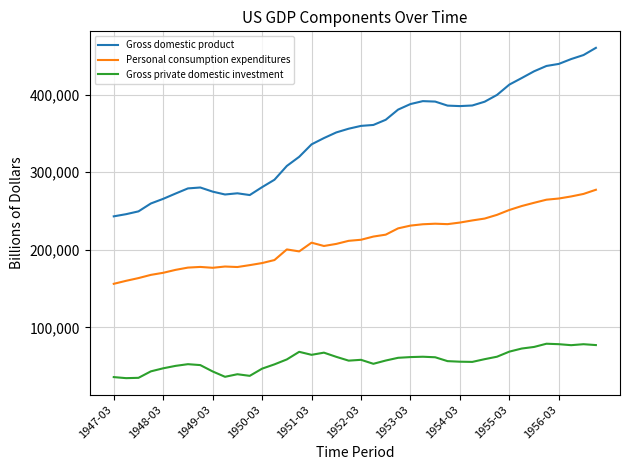

Which series has the largest total across all categories?

Gross domestic product